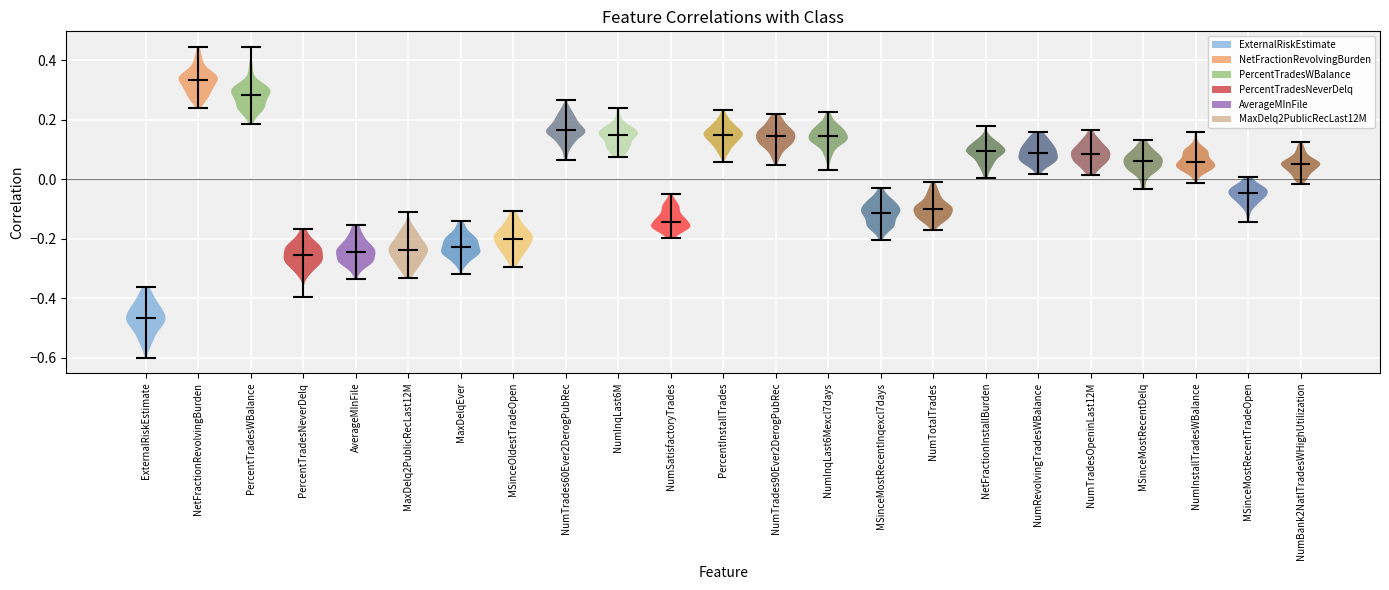

Which violin has the lowest median line?

ExternalRiskEstimate